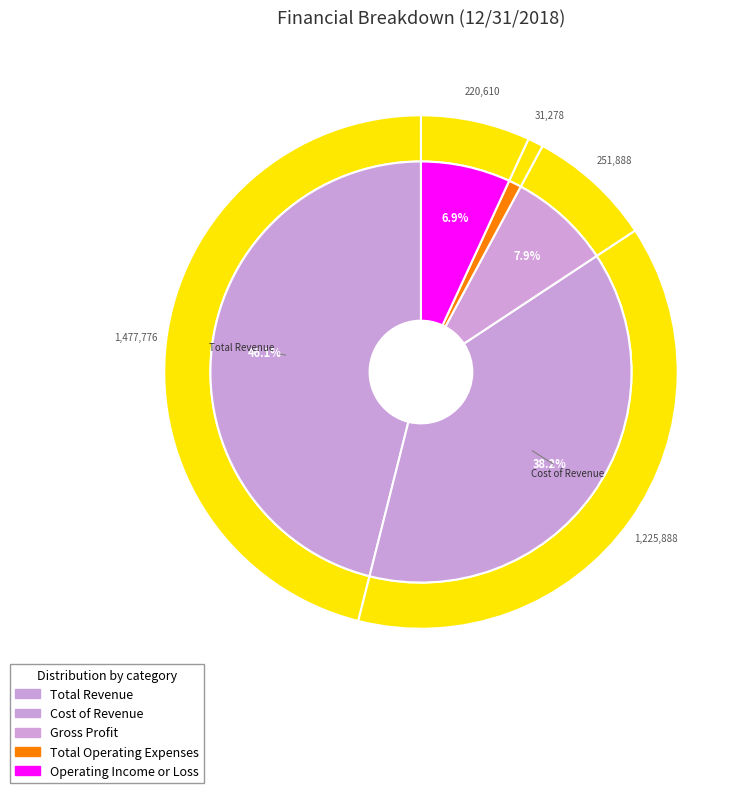

To the nearest percent, what is the difference between the Operating Income or Loss and Gross Profit slice percentages?

1%